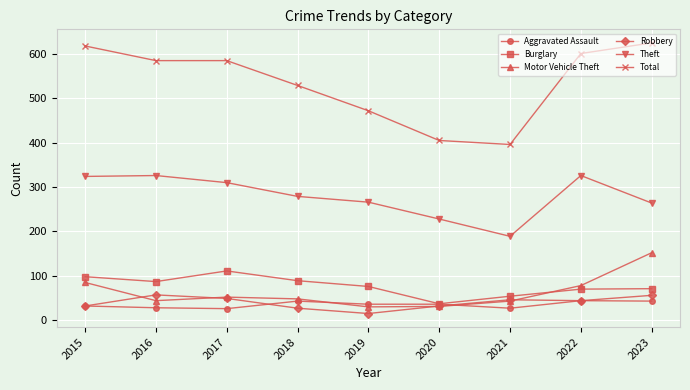

What is the greatest value displayed?

625